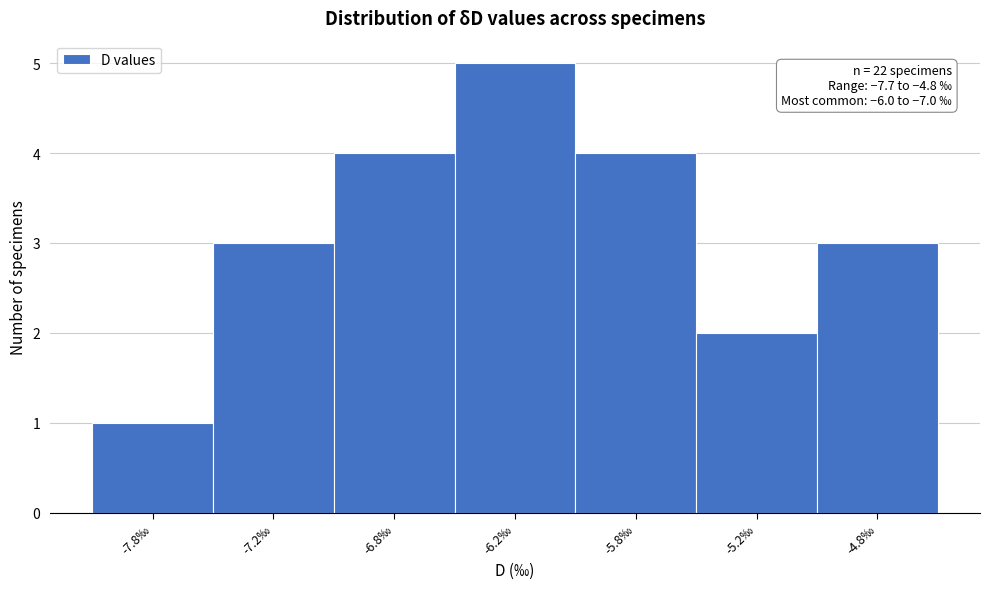

Reading left to right, transcribe all the data shown in this chart.

1	3	4	5	4	2	3